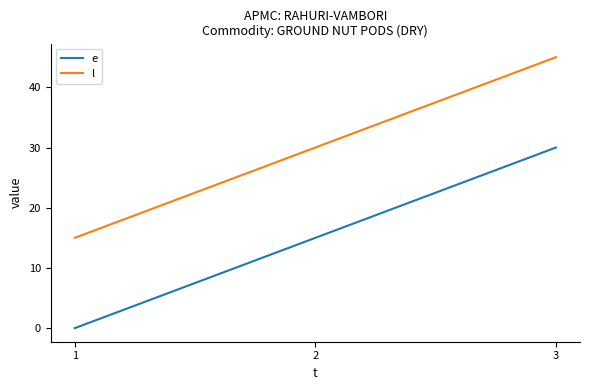

What is the total value across all series at 2?

45